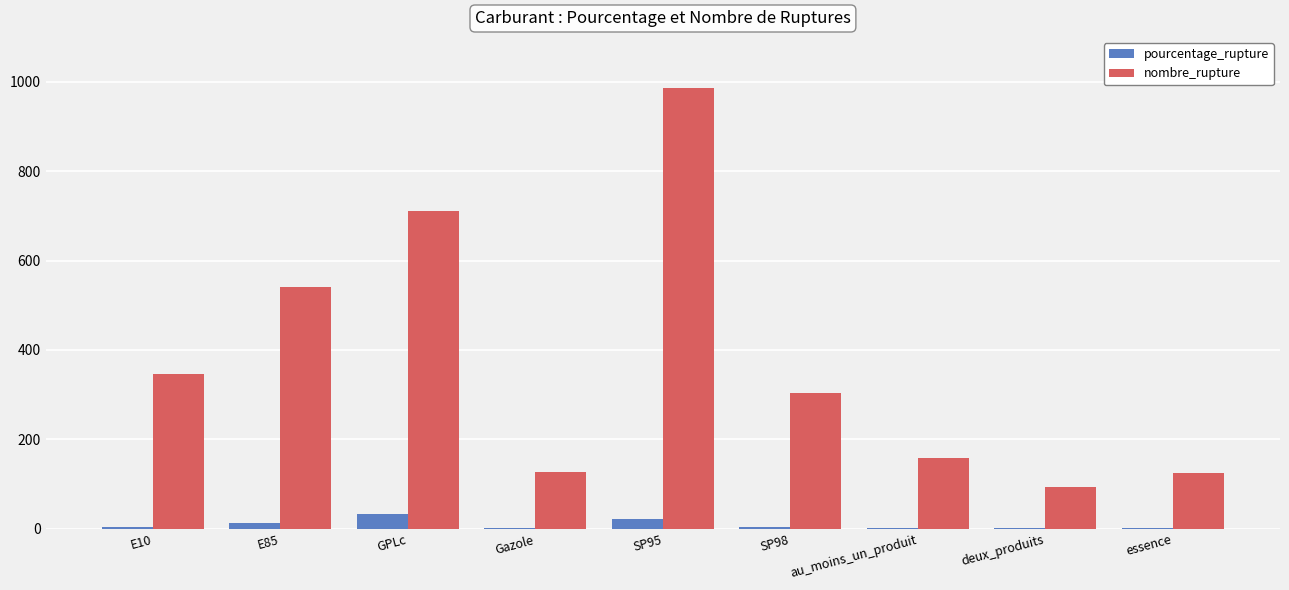

Which series changed the most between GPLc and au_moins_un_produit?

nombre_rupture